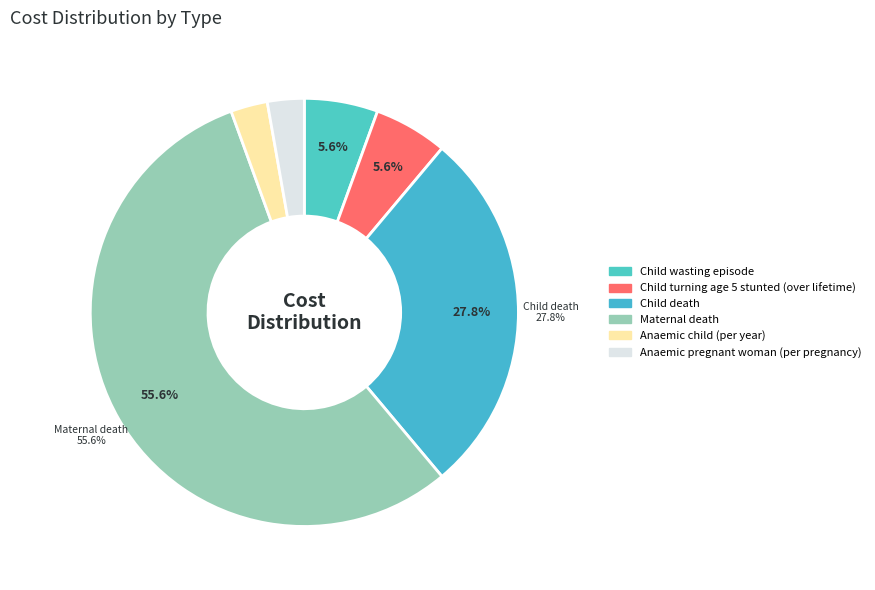

Does any single category account for the majority?

Yes